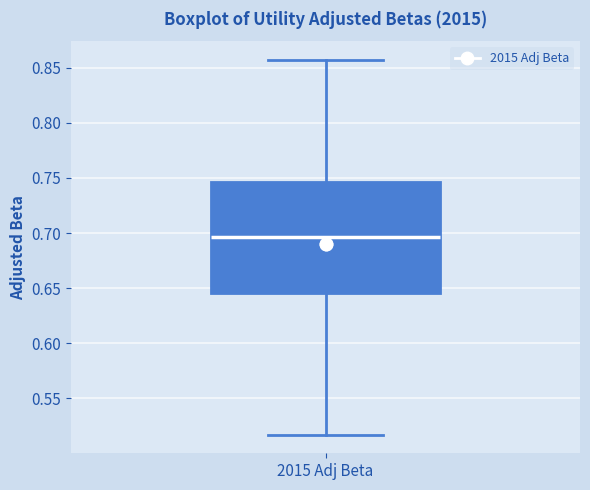

Transcribe this box plot: give where the median line is, the range the box spans, and where the two whiskers end, as read against the y-axis. The values are not printed on the chart, so give them approximately, as read against the axis.

median 0.695, box 0.645 to 0.745, whiskers 0.515 to 0.855